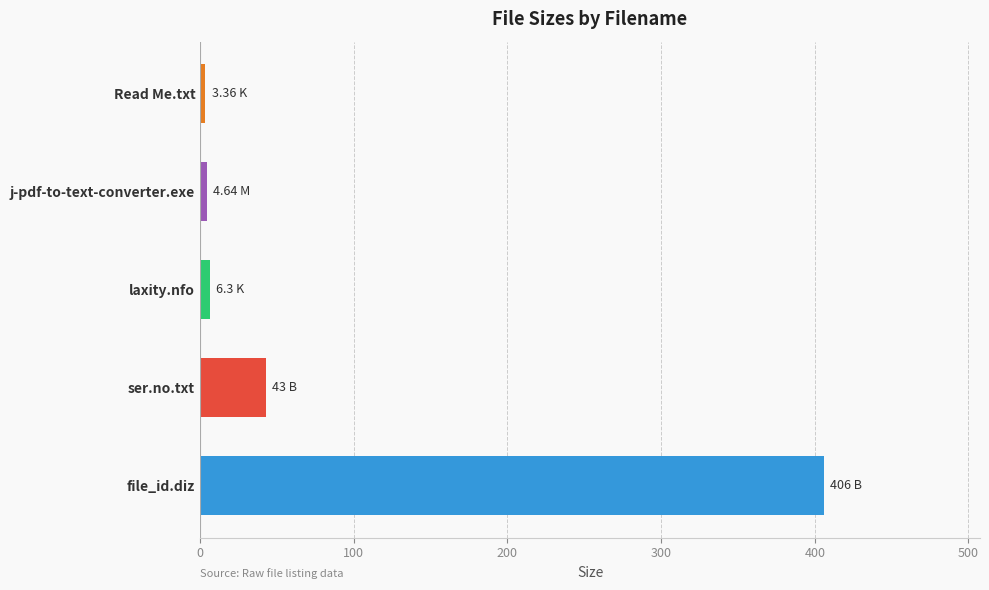

What is the difference between the second highest and minimum values?

39.6